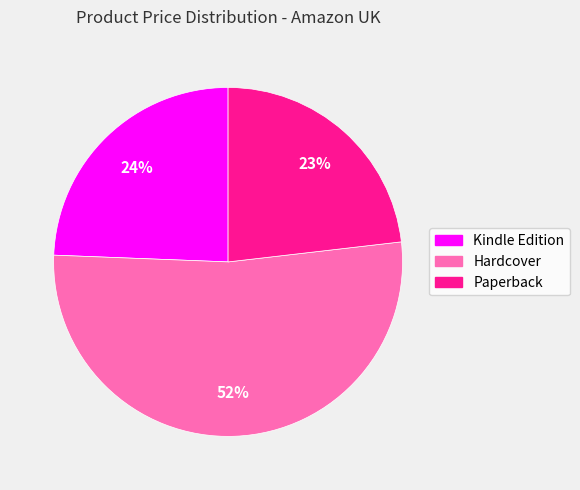

How many slices are in this pie chart?

3